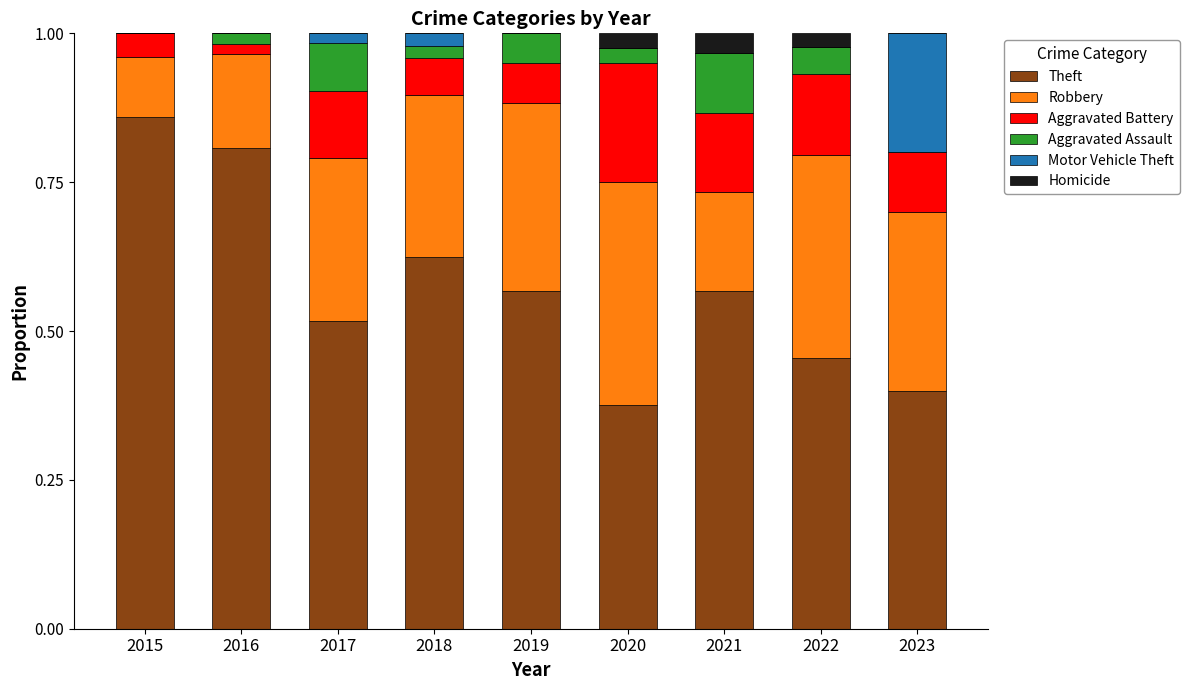

The value of Theft at 2015 is 0.6. True or false?

False